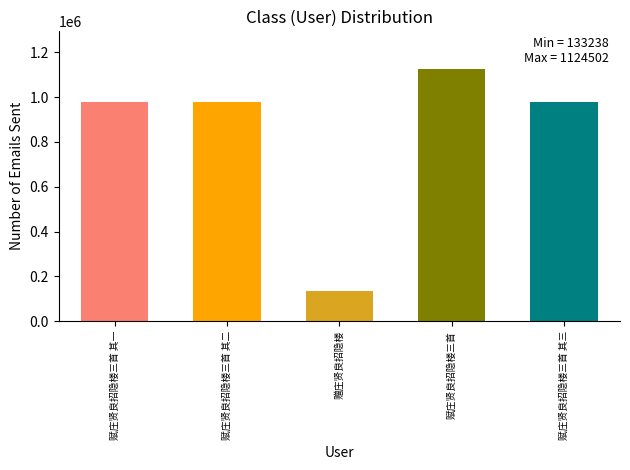

The value at 赋庄贤良招隐楼三首 is 387509. True or false?

False